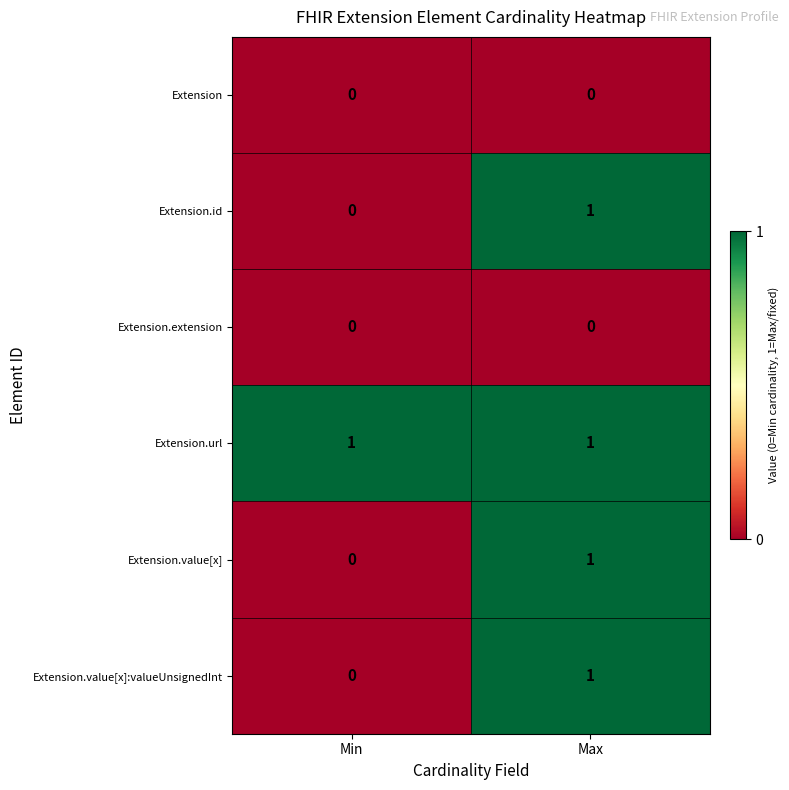

Which category has the lowest value in the Extension.id series?

Min